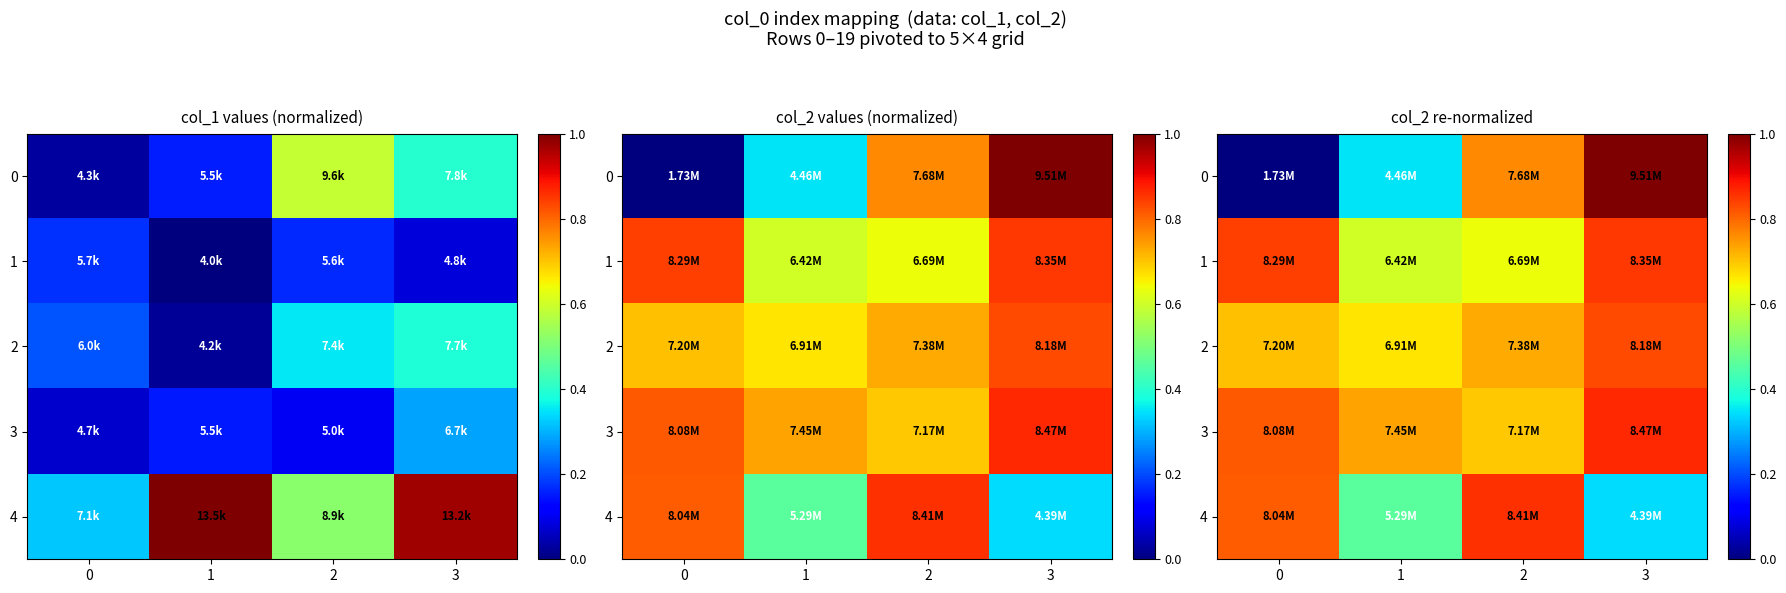

List the series in order of their peak value, lowest first.

2, 1, 4, 3, 0